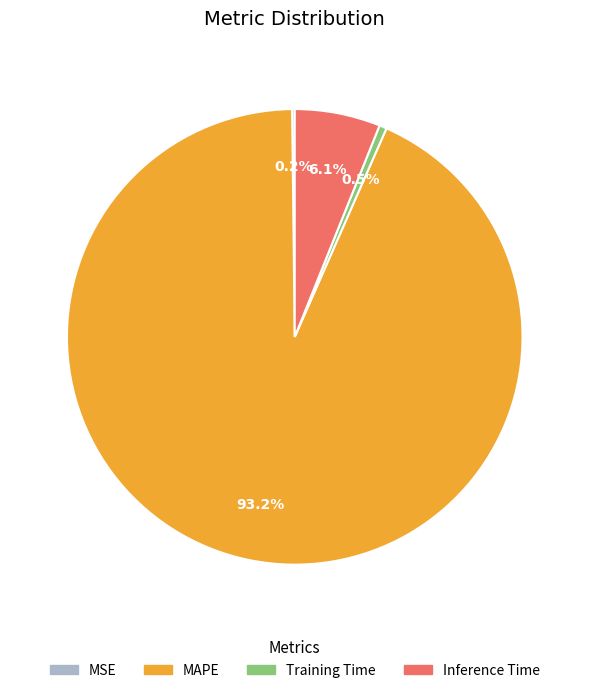

Which has a higher value, Inference Time or MAPE?

MAPE